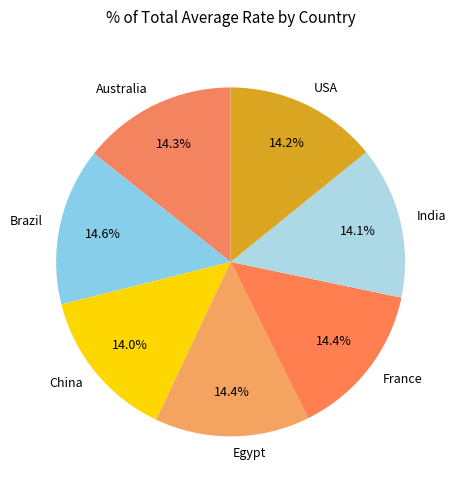

The Egypt slice represents 14% of the pie. True or false?

True